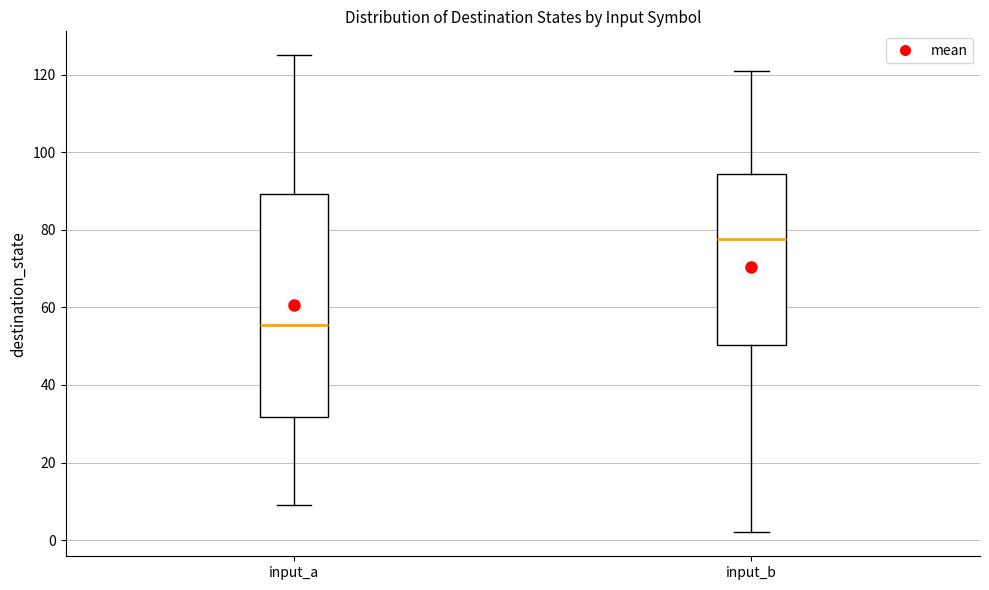

Reading left to right, transcribe this box plot: for each box, give where its median line is, the range the box spans, and where its two whiskers end, as read against the y-axis. The values are not printed on the chart, so give them approximately, as read against the axis.

input_a: median 56, box 32 to 90, whiskers 10 to 126
input_b: median 78, box 50 to 94, whiskers 2 to 122